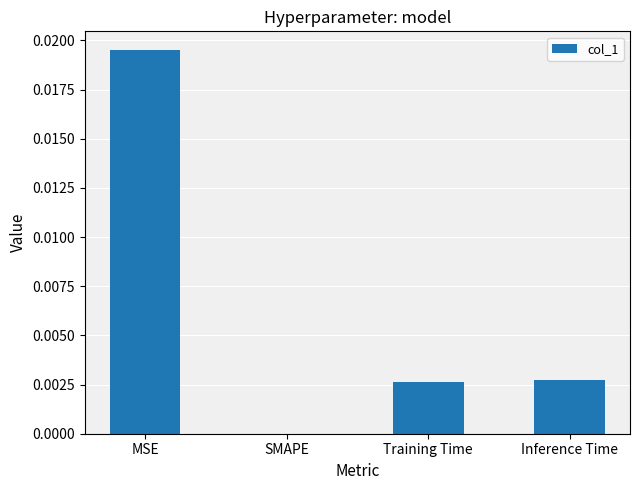

Between Inference Time and SMAPE, which is larger?

Inference Time